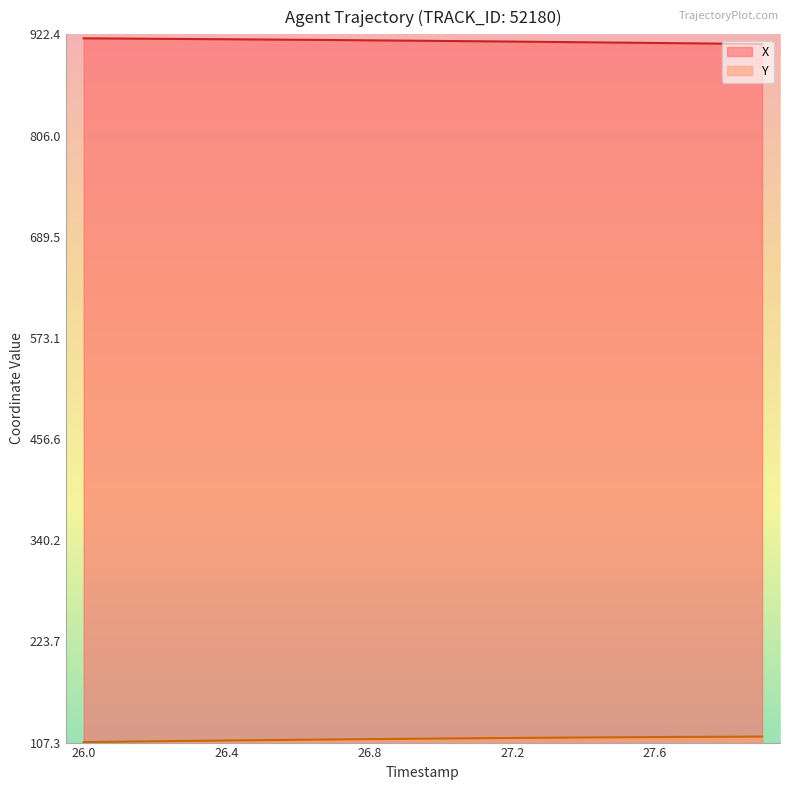

What is the value of the X point at the 3rd from the left?

917.3